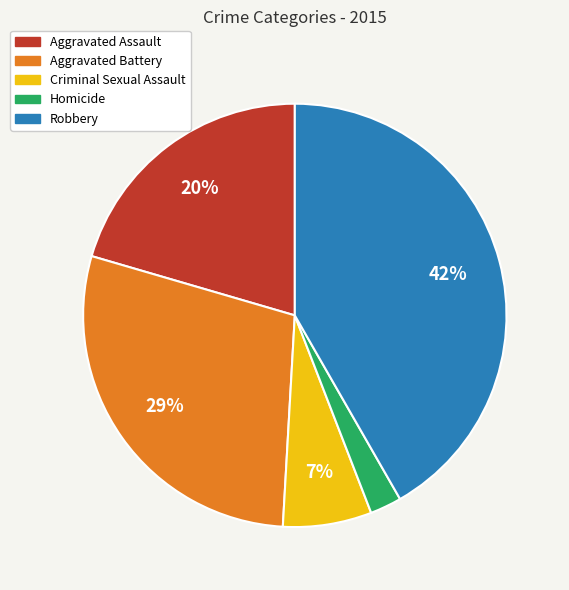

How many slices are in this pie chart?

5